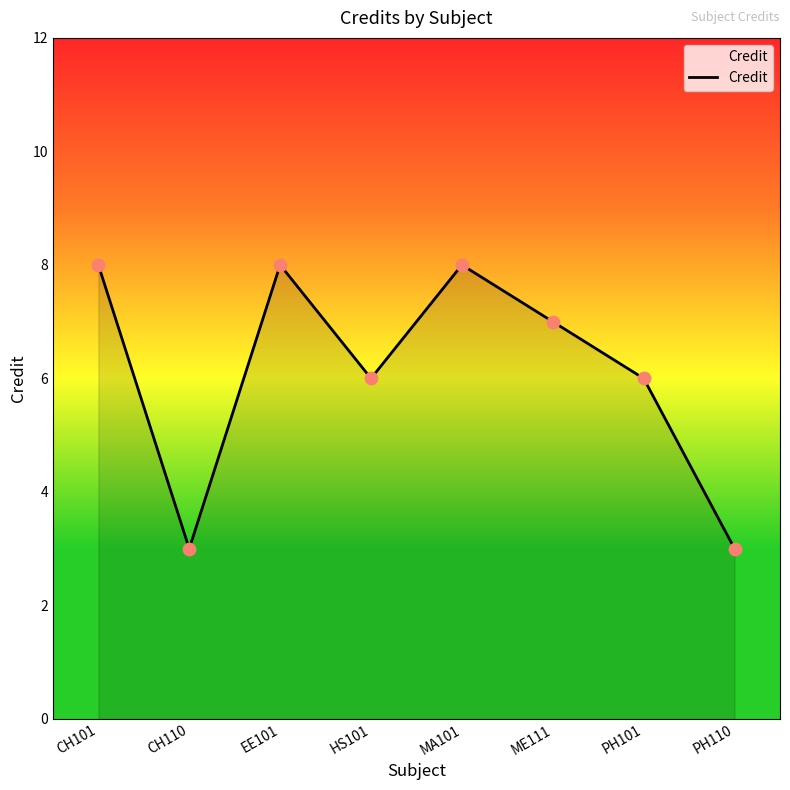

Approximately how many times larger is the value at MA101 compared to ME111?

1.1